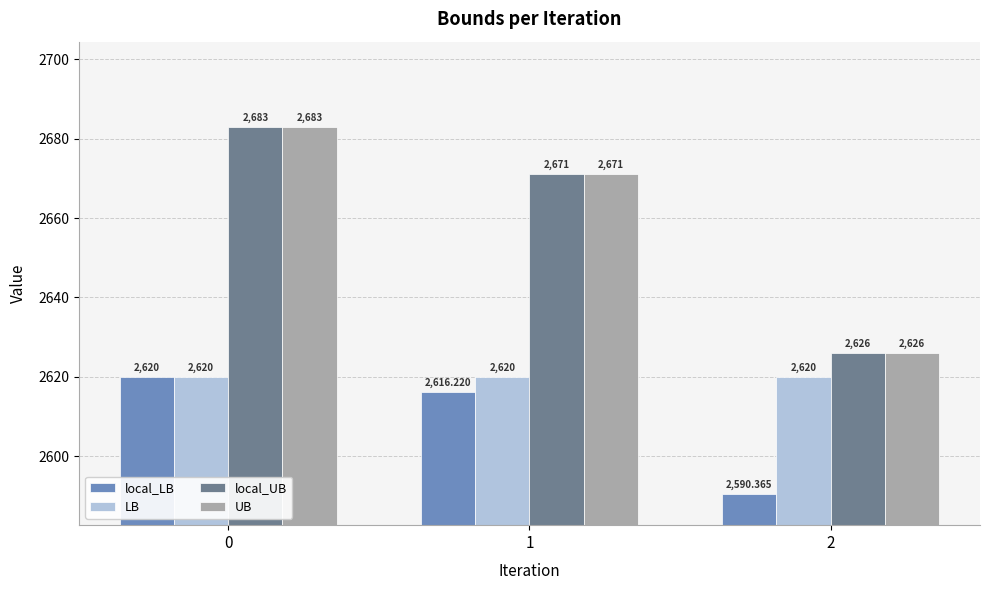

How many groups of bars are there?

3